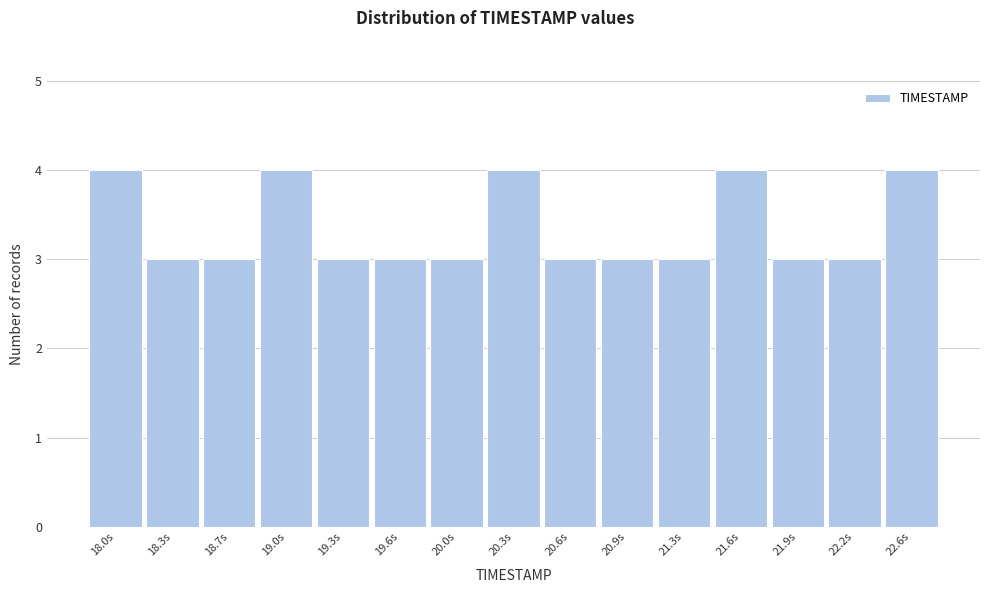

Reading right to left, list all the values displayed in this chart.

4	3	3	4	3	3	3	4	3	3	3	4	3	3	4